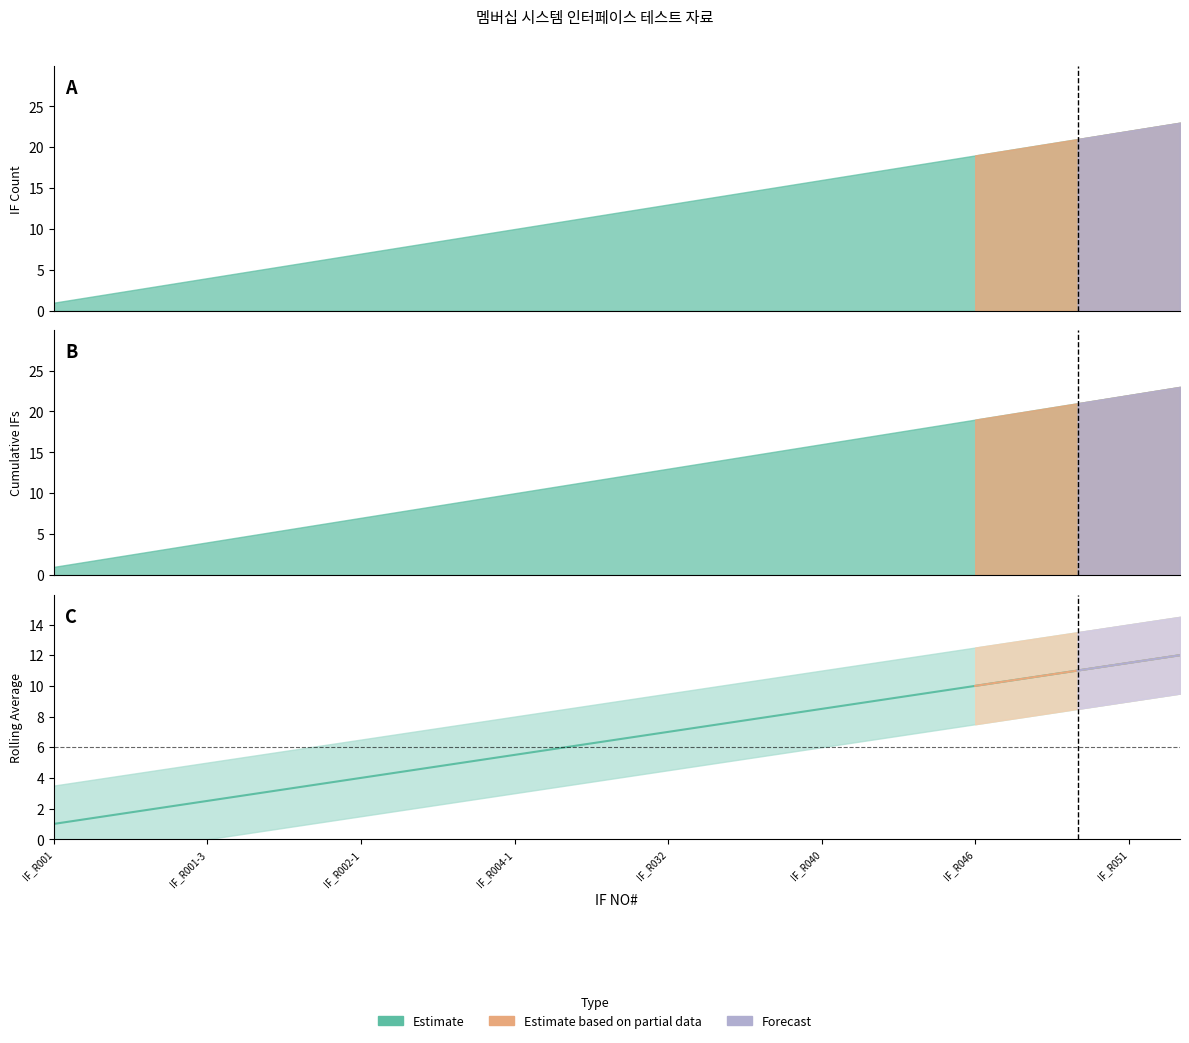

What is the total value across all series at IF_R002-1?

18.0